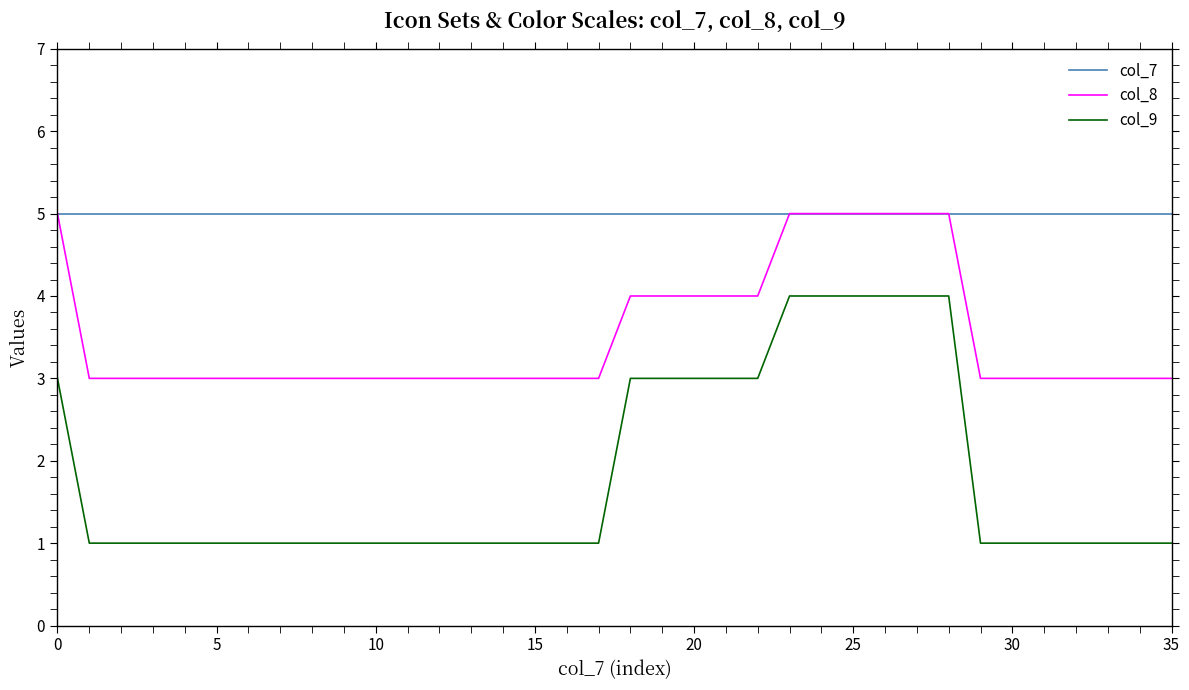

Is this an area chart (filled region under the line)?

No